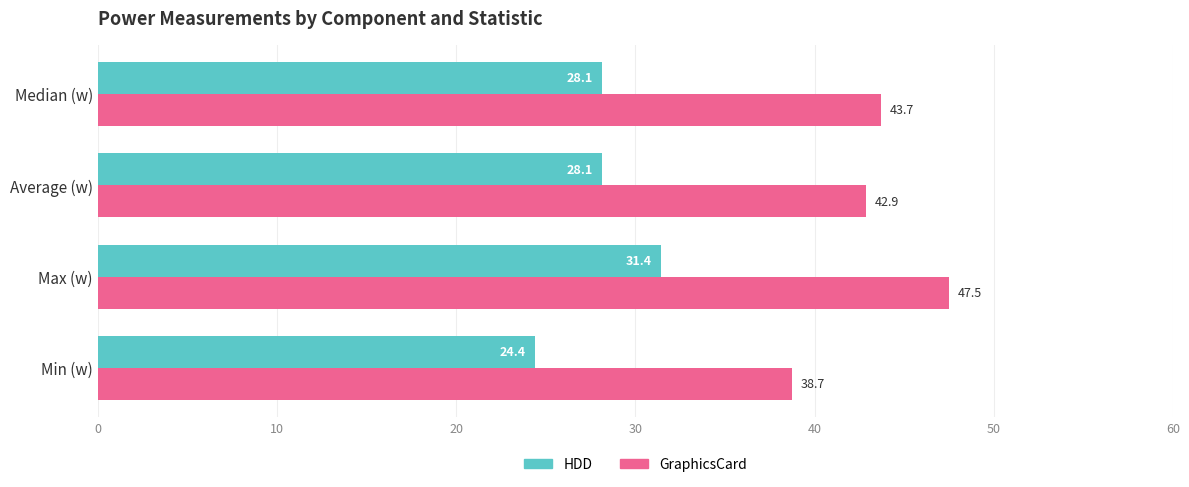

What is the difference between the highest and lowest values at Max (w)?

16.1